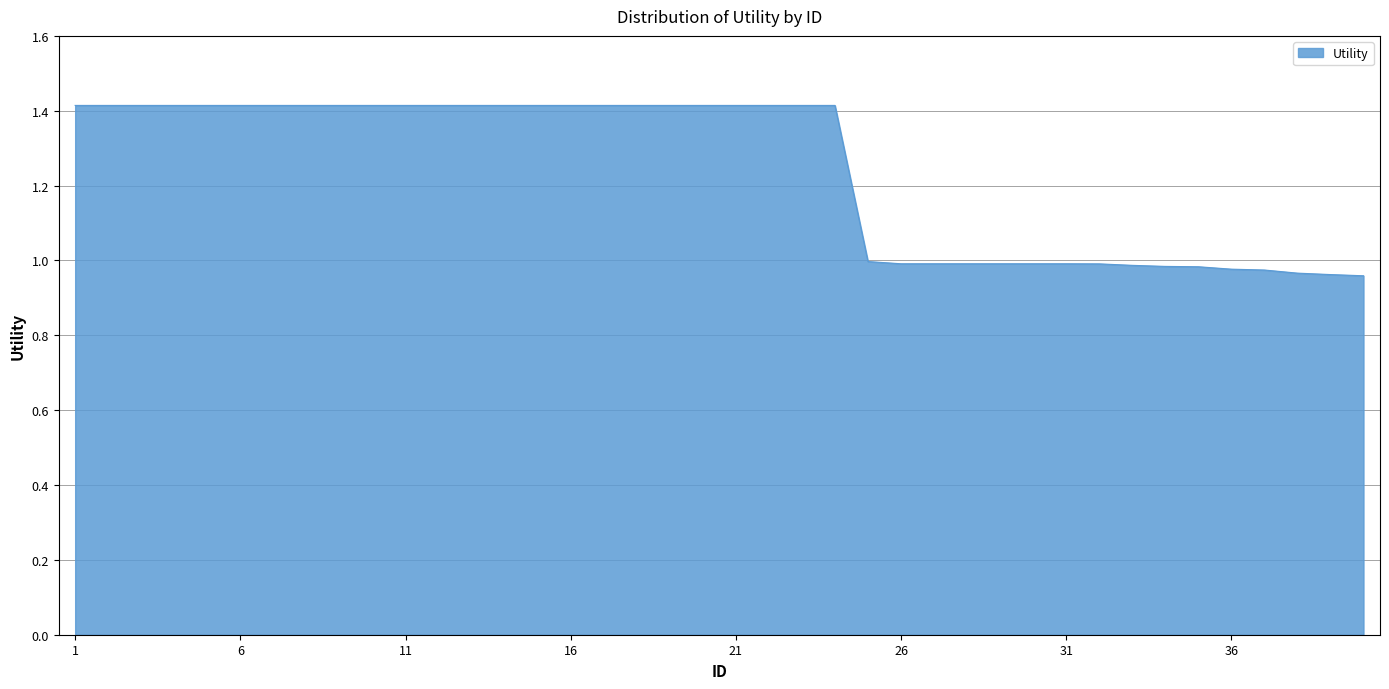

What is the maximum value shown in the chart?

1.4